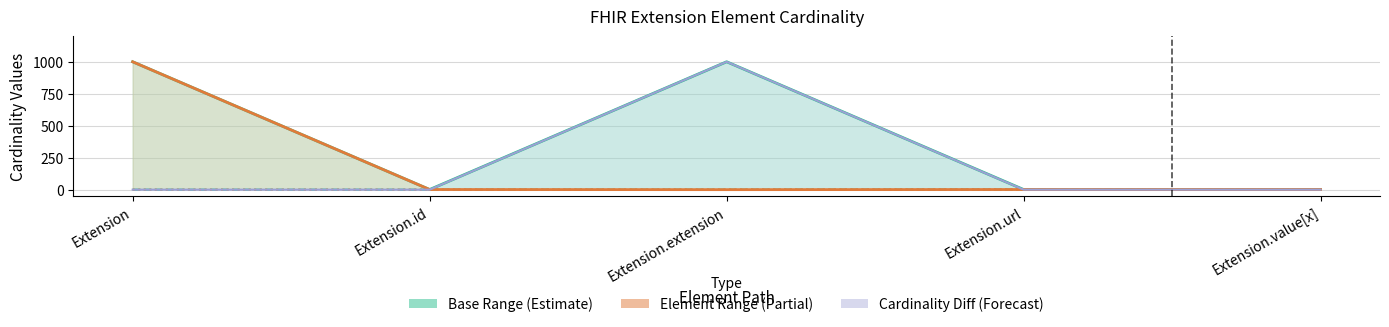

How many intersections are there between Max and Diff?

2